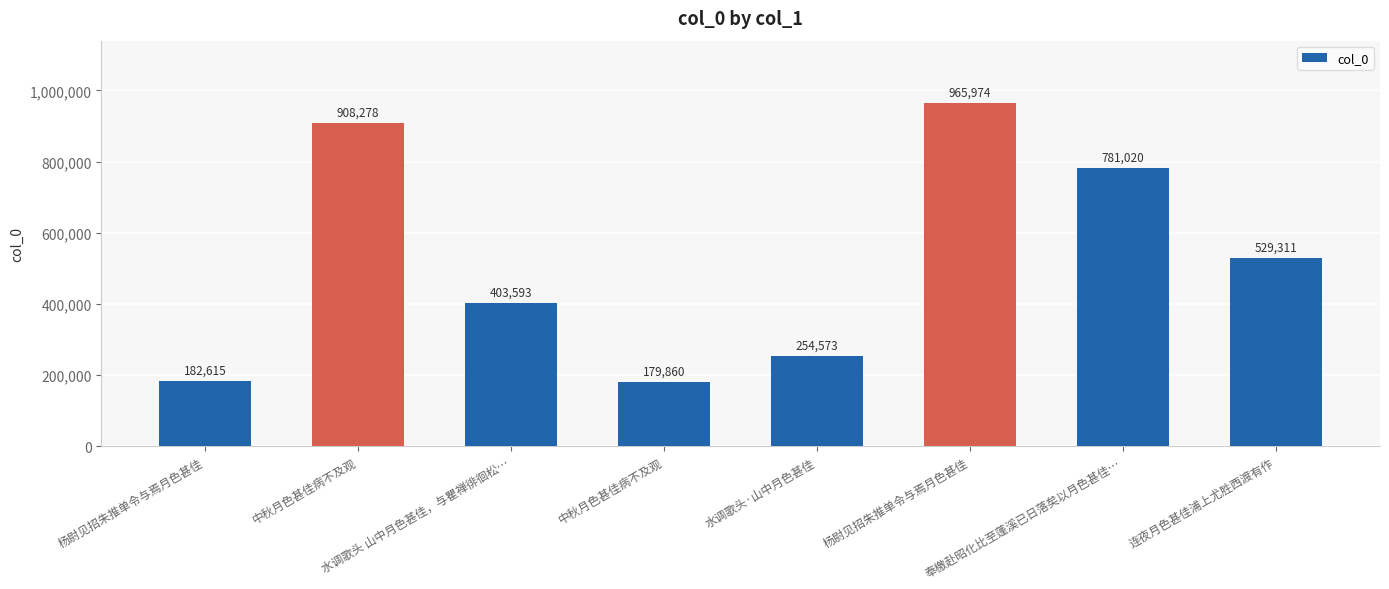

What is the difference between the maximum and minimum values?

786114